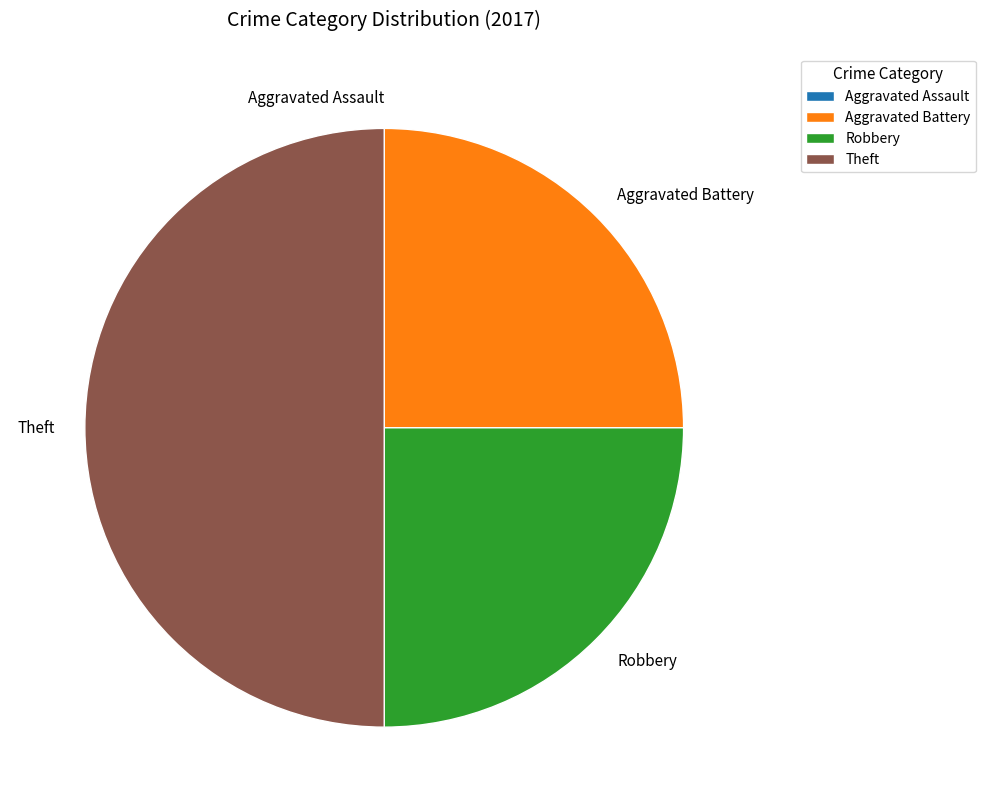

What is the ratio of the value at Theft to the value at Robbery?

2.0